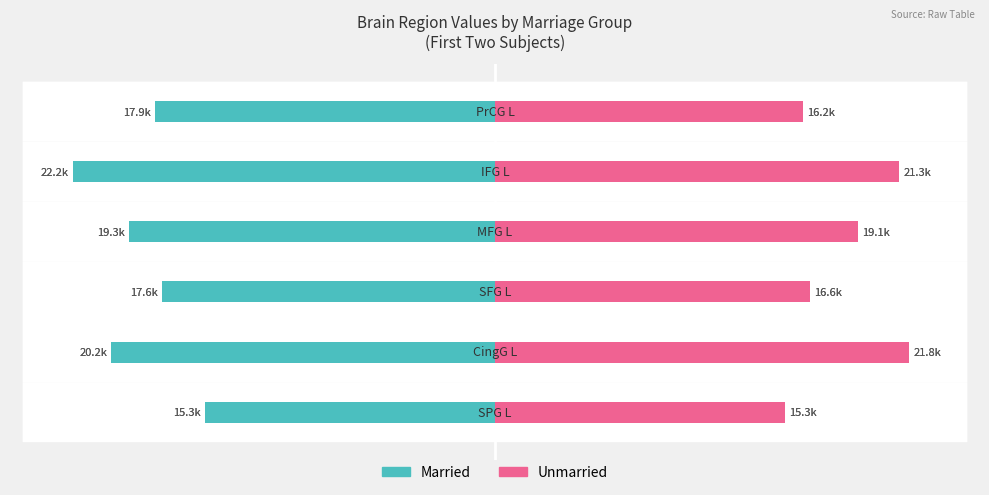

Reading left to right, list all the values displayed in this chart.

Married: 0=-15291.6	1=-20223.6	2=-17566.1	3=-19291.9	4=-22236.0	5=-17904.6
Unmarried: 0=15288.9	1=21826.5	2=16616.9	3=19148.7	4=21309.8	5=16227.1